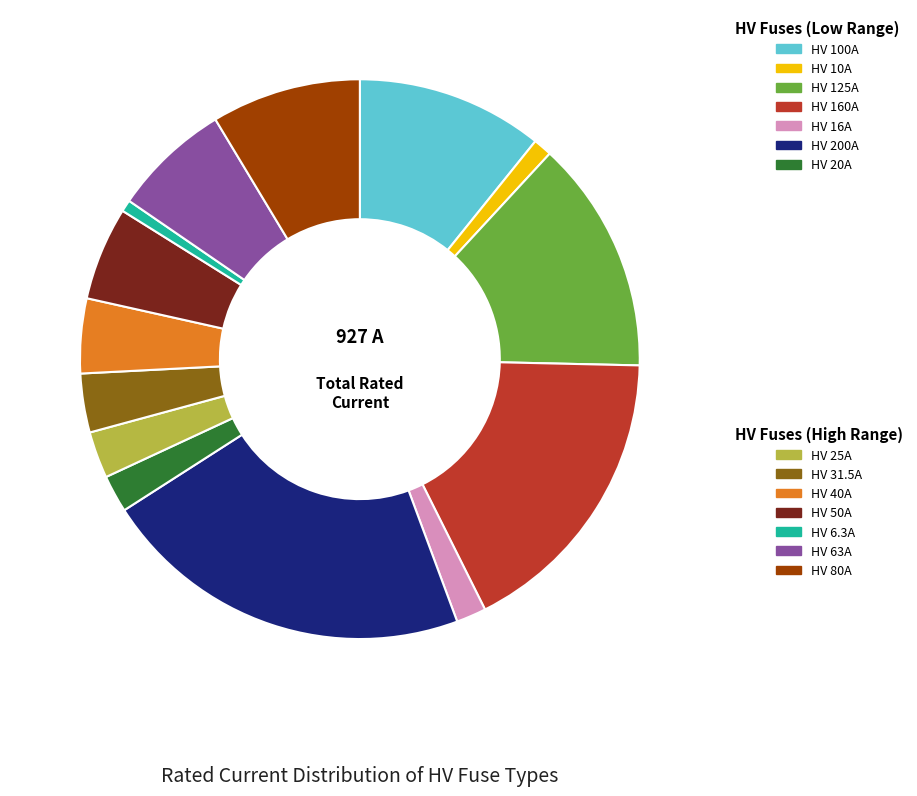

Is there a majority slice in this chart?

No